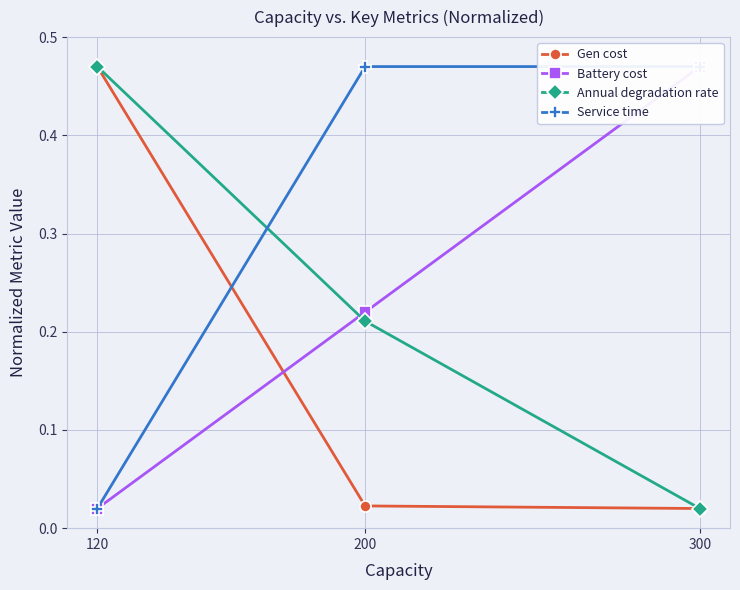

What are all the series names shown in the legend?

Gen cost, Battery cost, Annual degradation rate, Service time